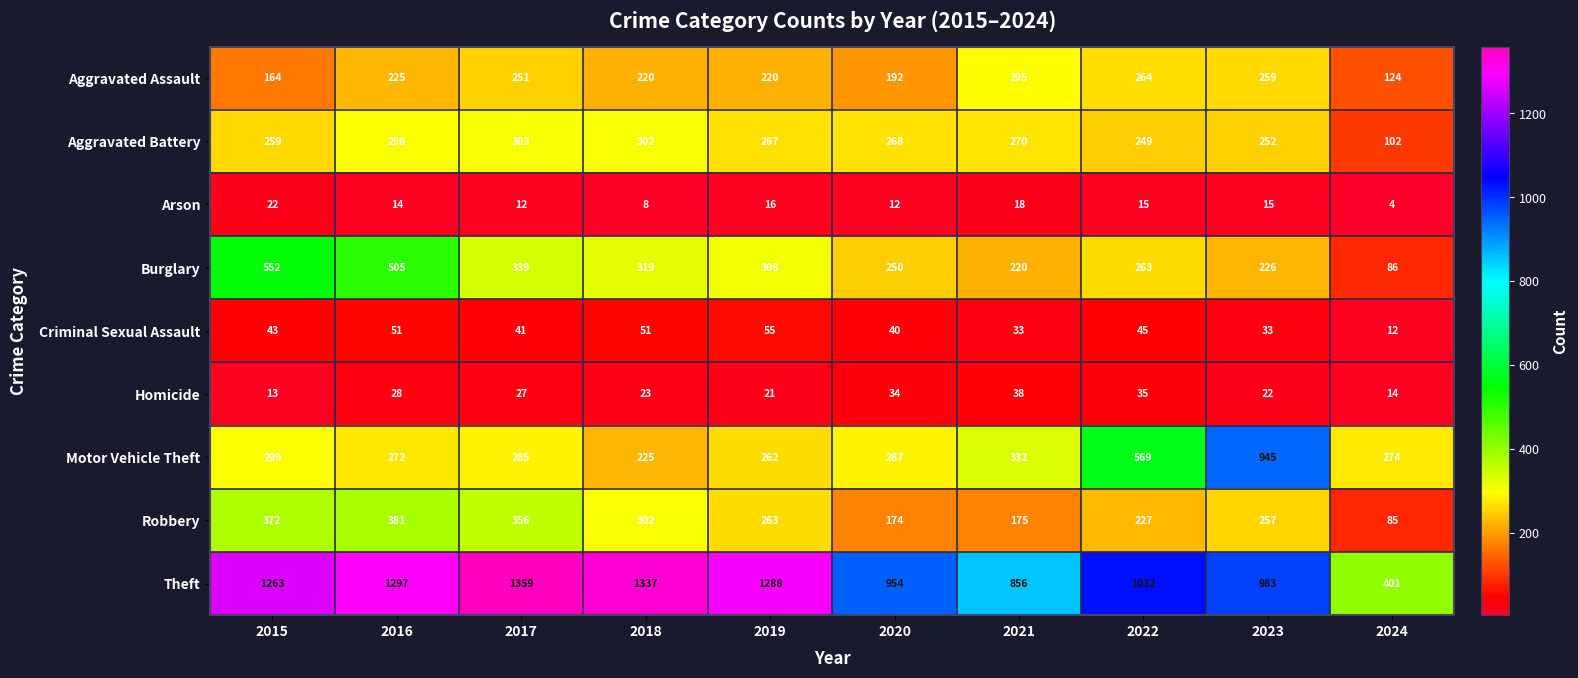

What is the difference between the second highest and minimum values in the Motor Vehicle Theft series?

344